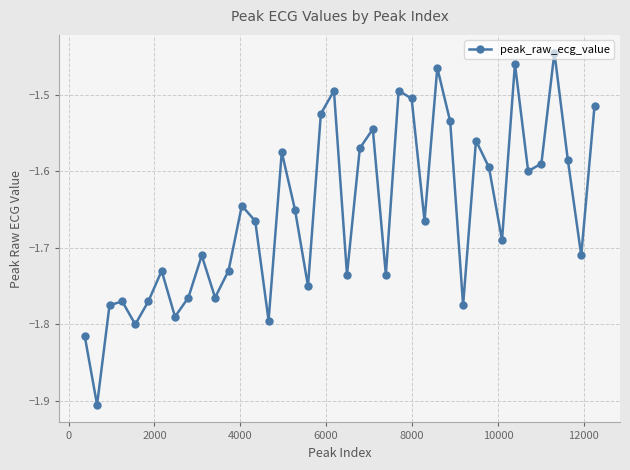

How many interior local valleys (lower than both neighbors) does the data have?

13